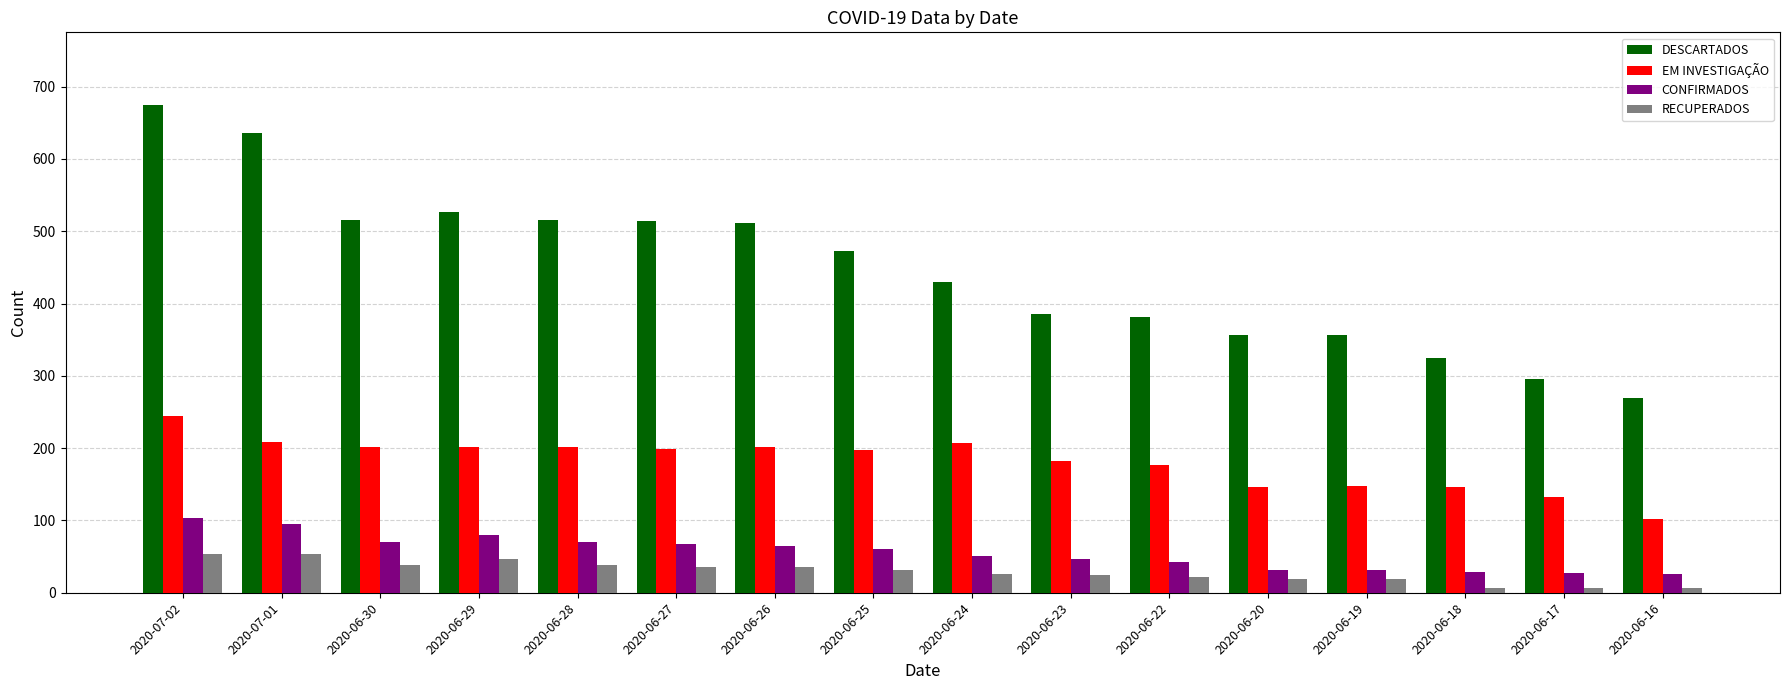

Is it true that DESCARTADOS equals 636 at 2020-07-01?

True